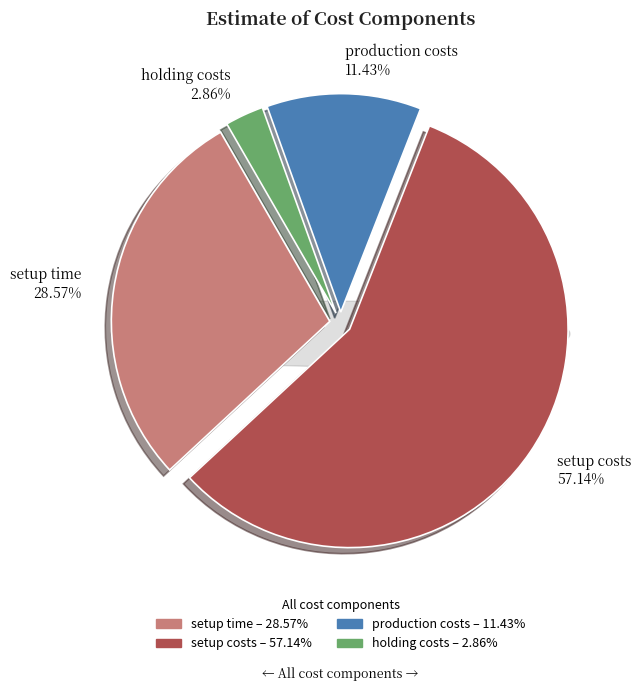

True or false: setup time accounts for 23% of the total.

False